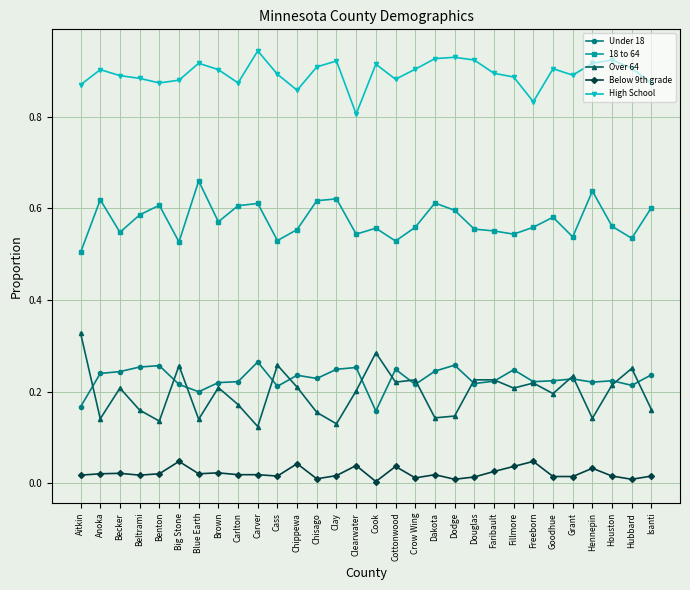

At which label does Over 64 reach its peak?

Aitkin